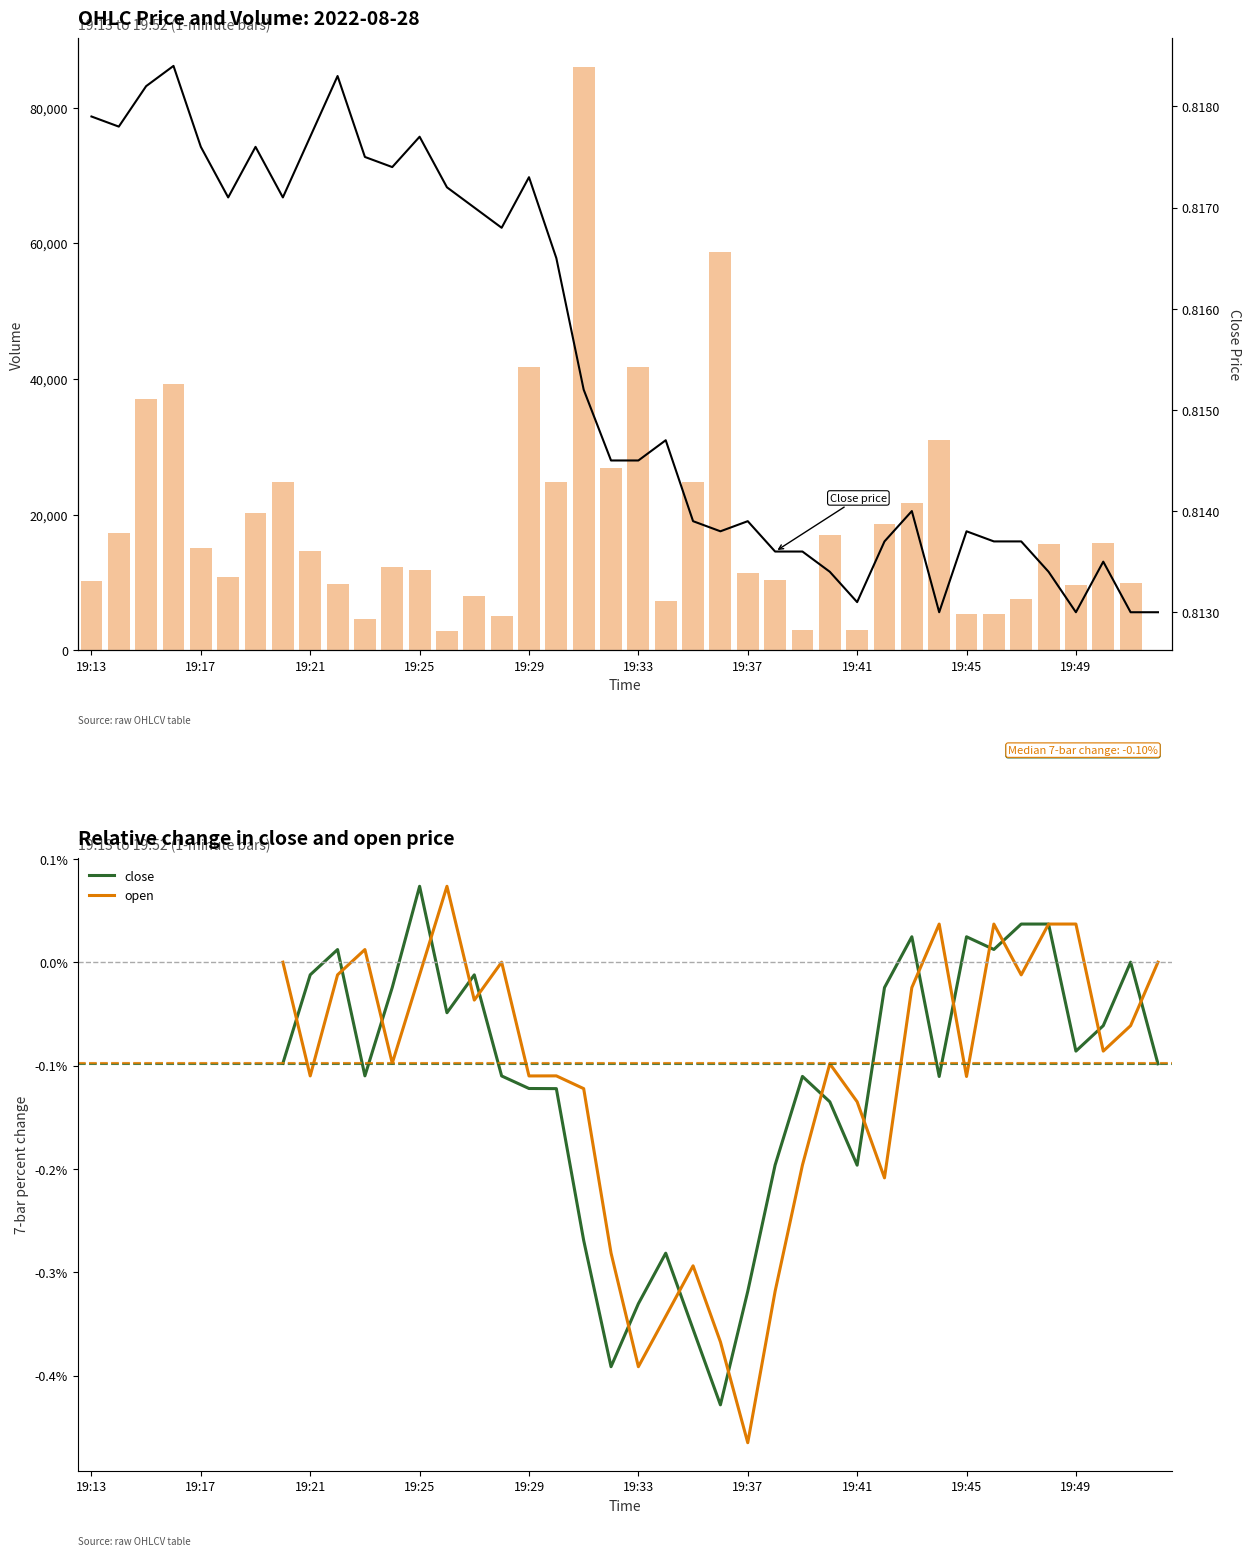

How many data points in close are above 0?

7